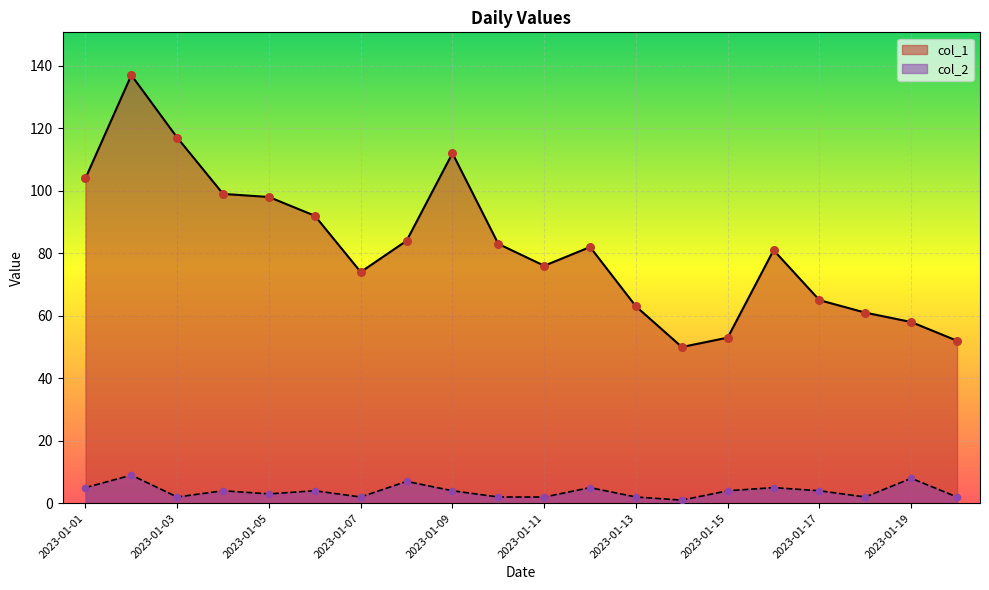

Which series has the largest Y range (max minus min)?

col_1